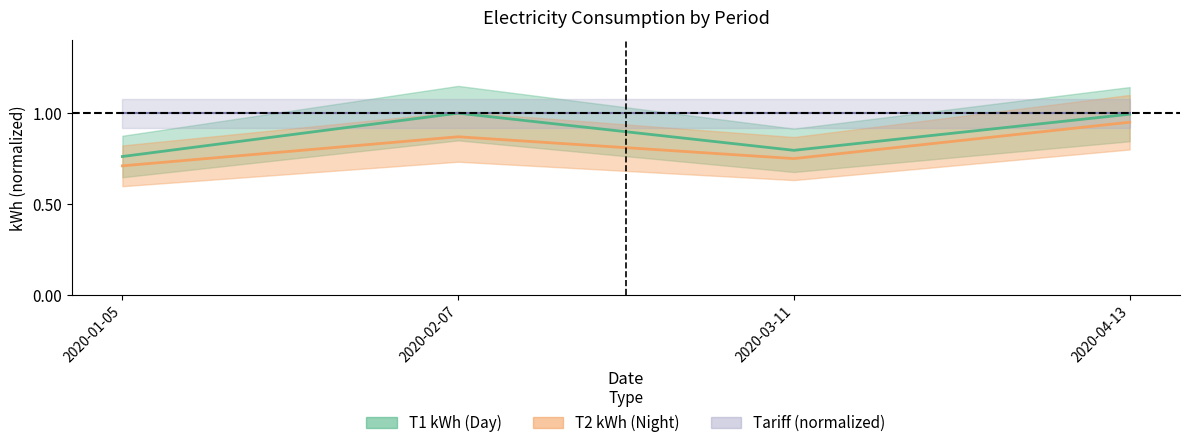

What is the value of the T1_kwh point at the 3rd from the left?

0.8